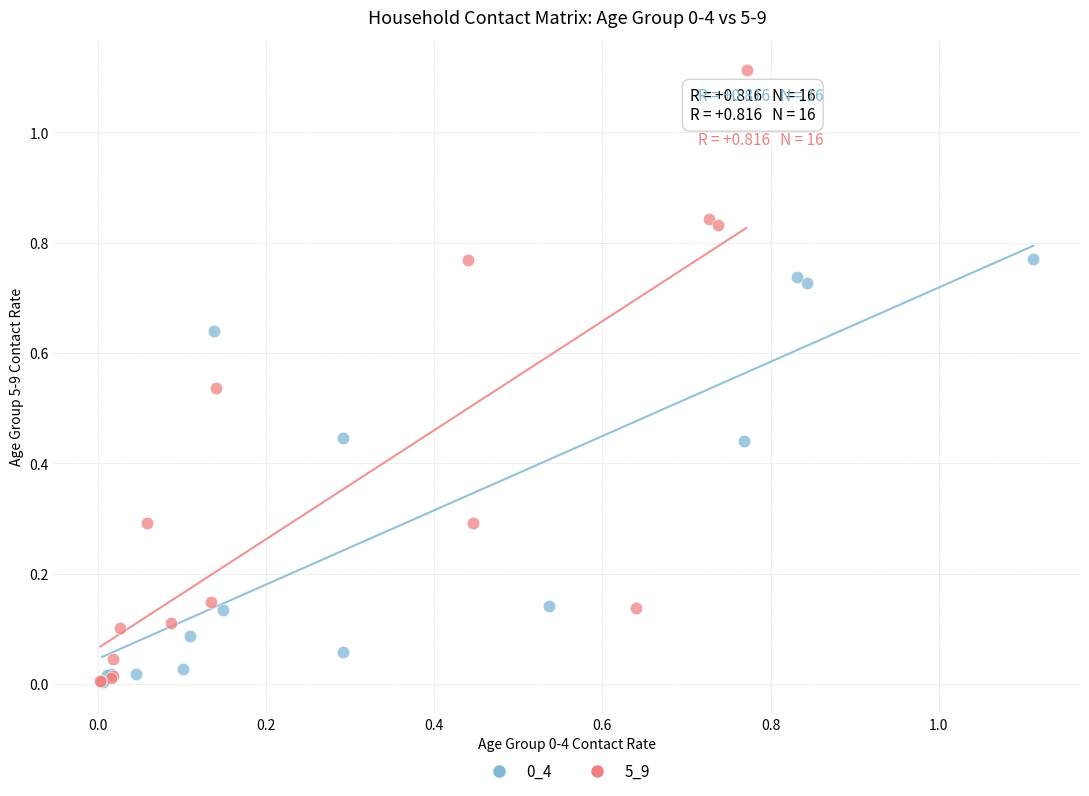

Which series contains the highest Y value?

5_9